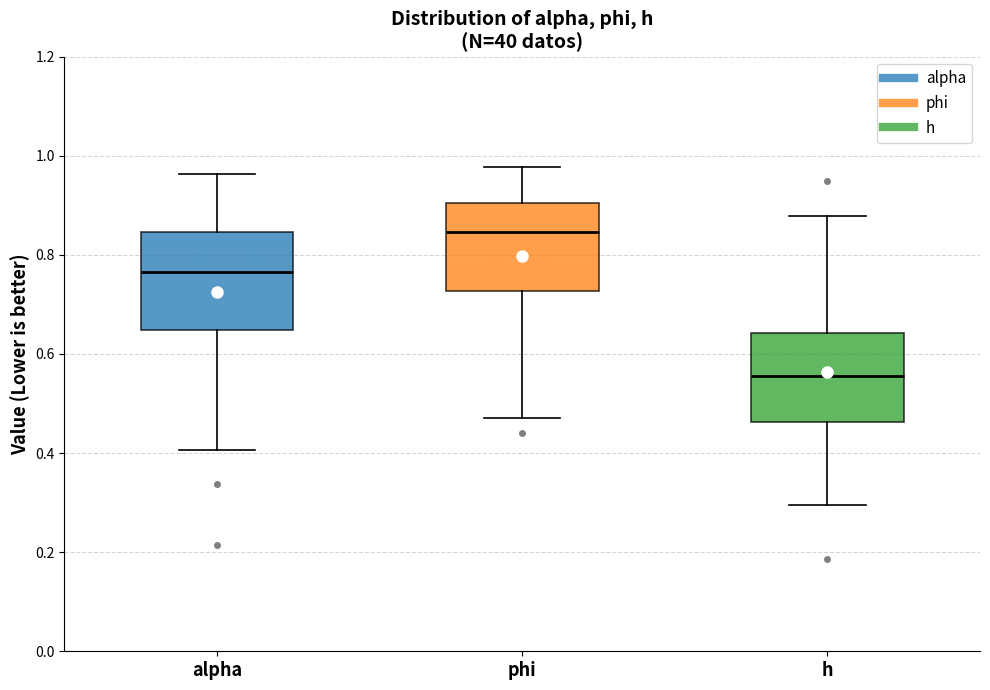

Reading left to right, read every box against the y-axis: the position of its median line, the range the box covers, and the ends of its whiskers. The values are not printed on the chart, so give them approximately, as read against the axis.

alpha: median 0.76, box 0.64 to 0.84, whiskers 0.40 to 0.96
phi: median 0.84, box 0.72 to 0.90, whiskers 0.48 to 0.98
h: median 0.56, box 0.46 to 0.64, whiskers 0.30 to 0.88